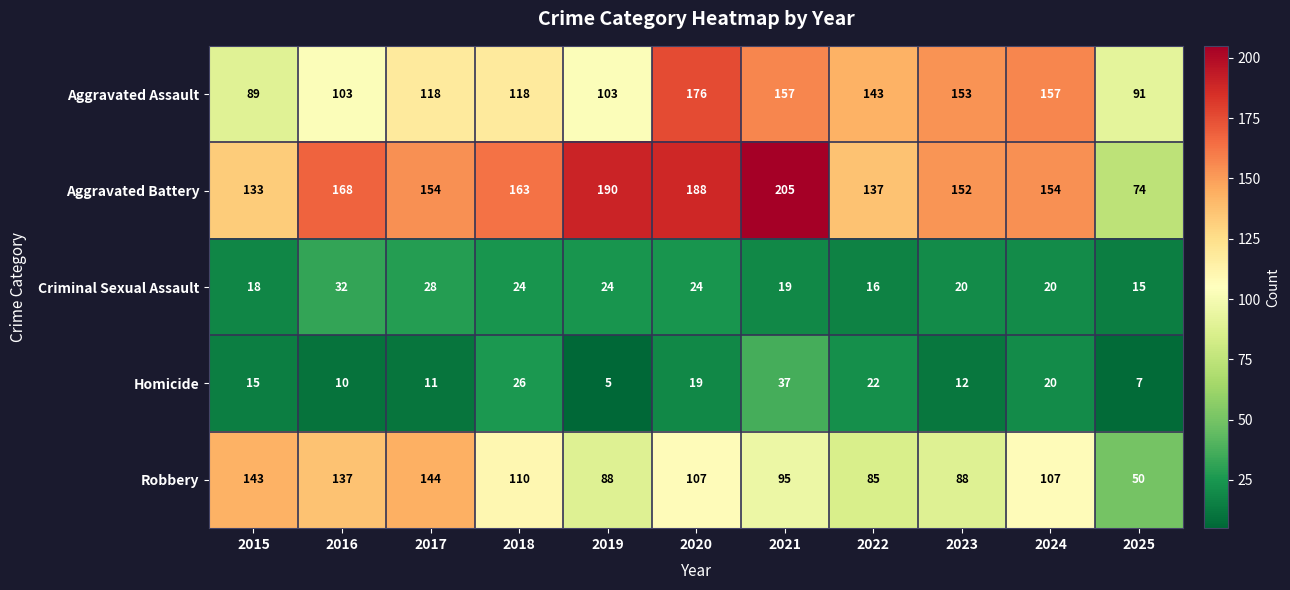

What is the average value of the Homicide series?

17